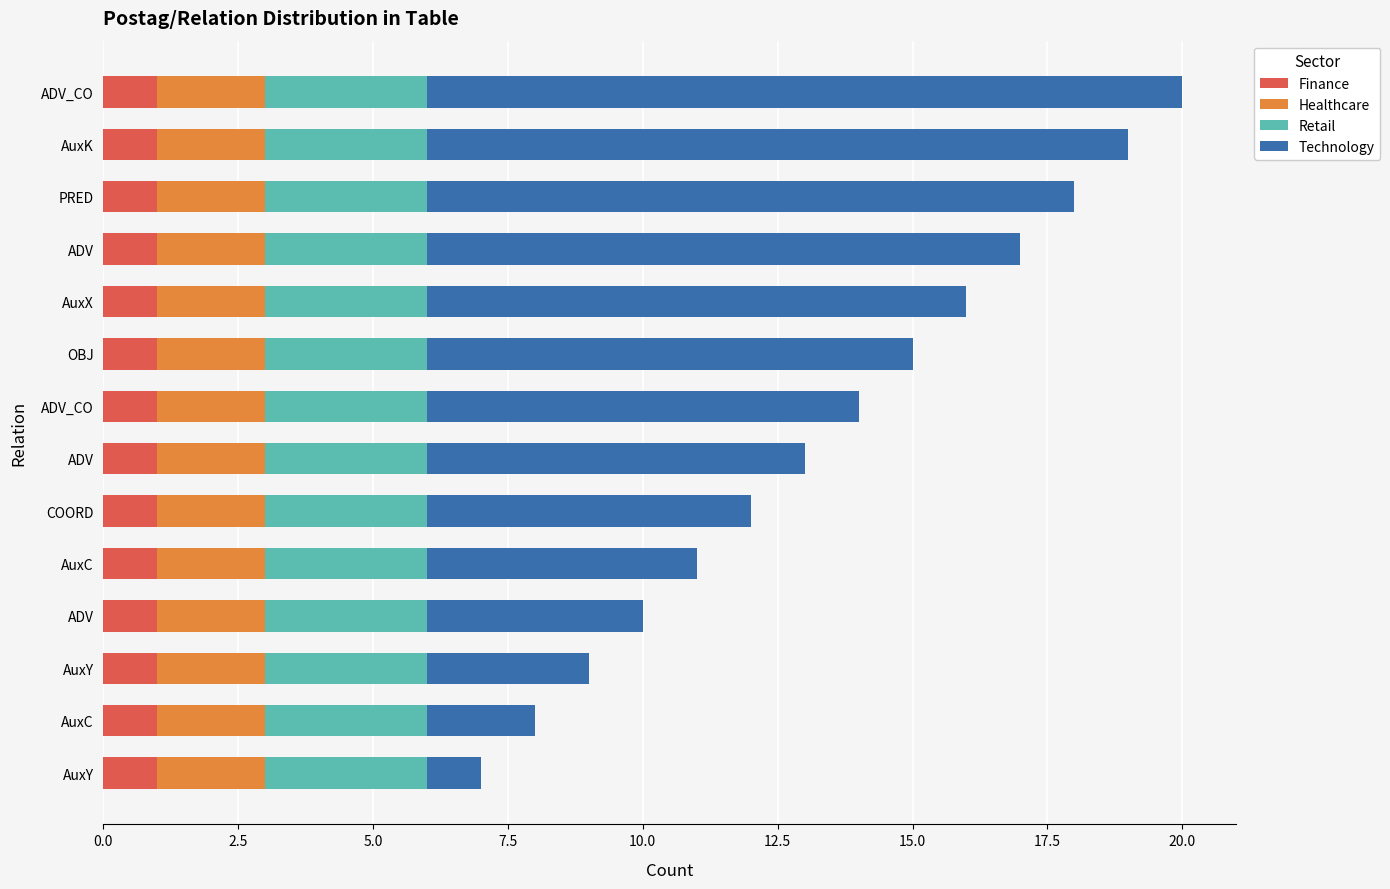

How many data points does each series have?

14